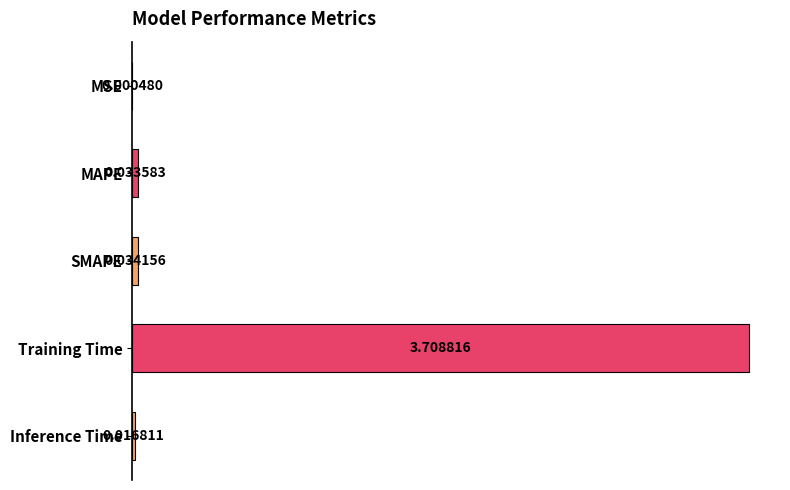

What is the sum of the values at Training Time and SMAPE?

3.7